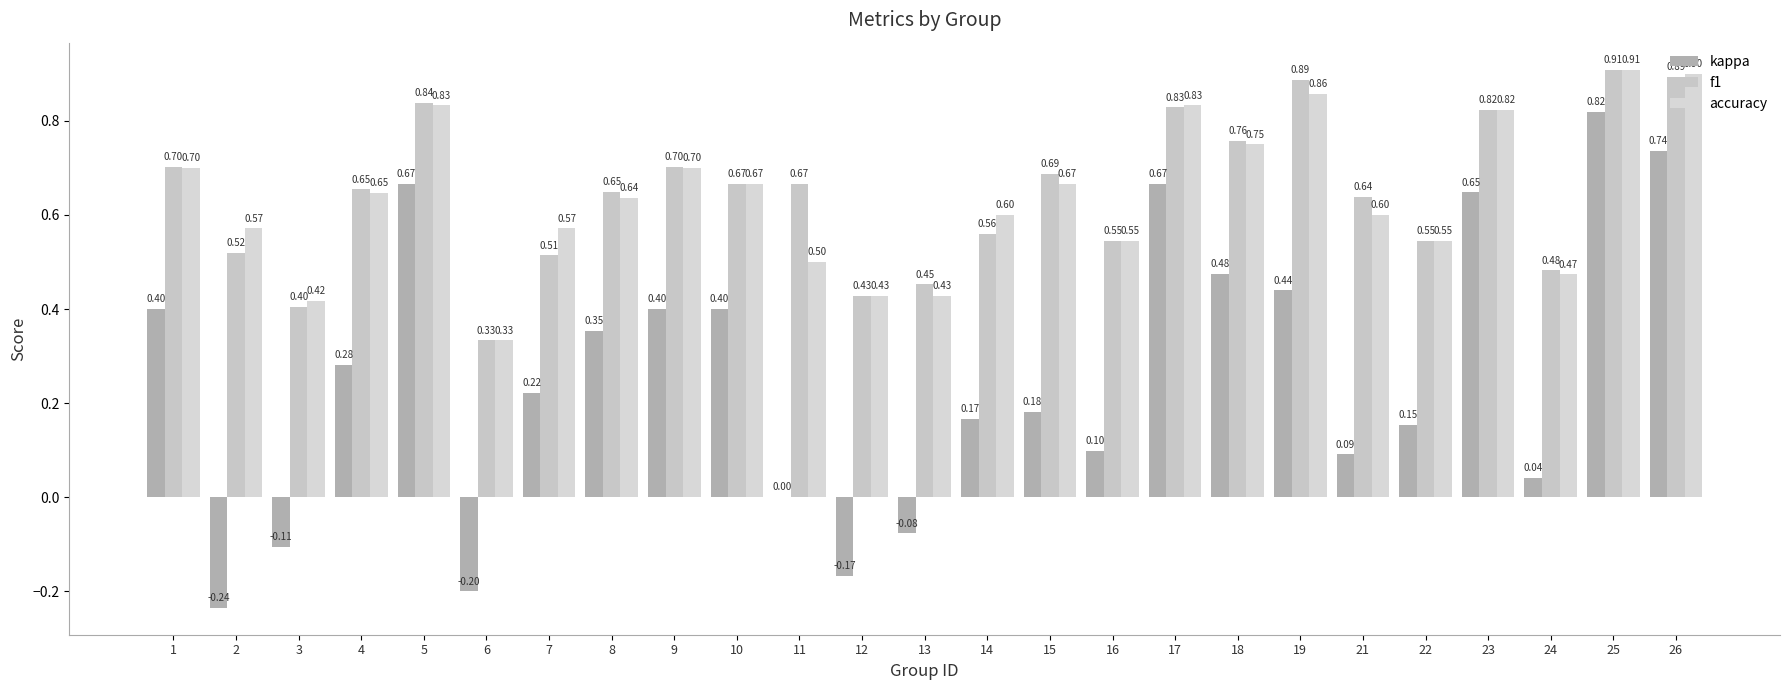

What is the average value of the f1 series?

0.6